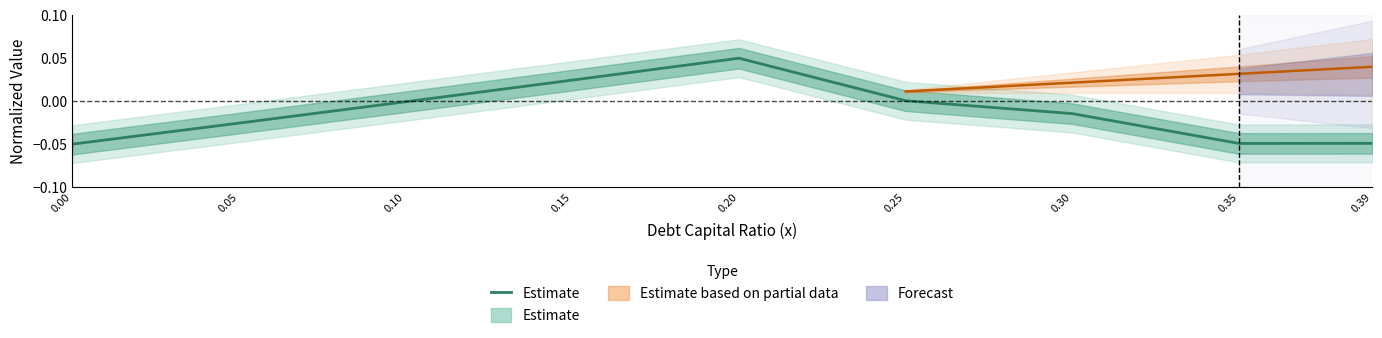

Reading left to right, transcribe all the data shown in this chart.

0.00=-0.1	0.05=-0.0	0.10=-0.0	0.15=0.0	0.20=0.1	0.25=0.0	0.30=-0.0	0.35=-0.0	0.39=-0.0